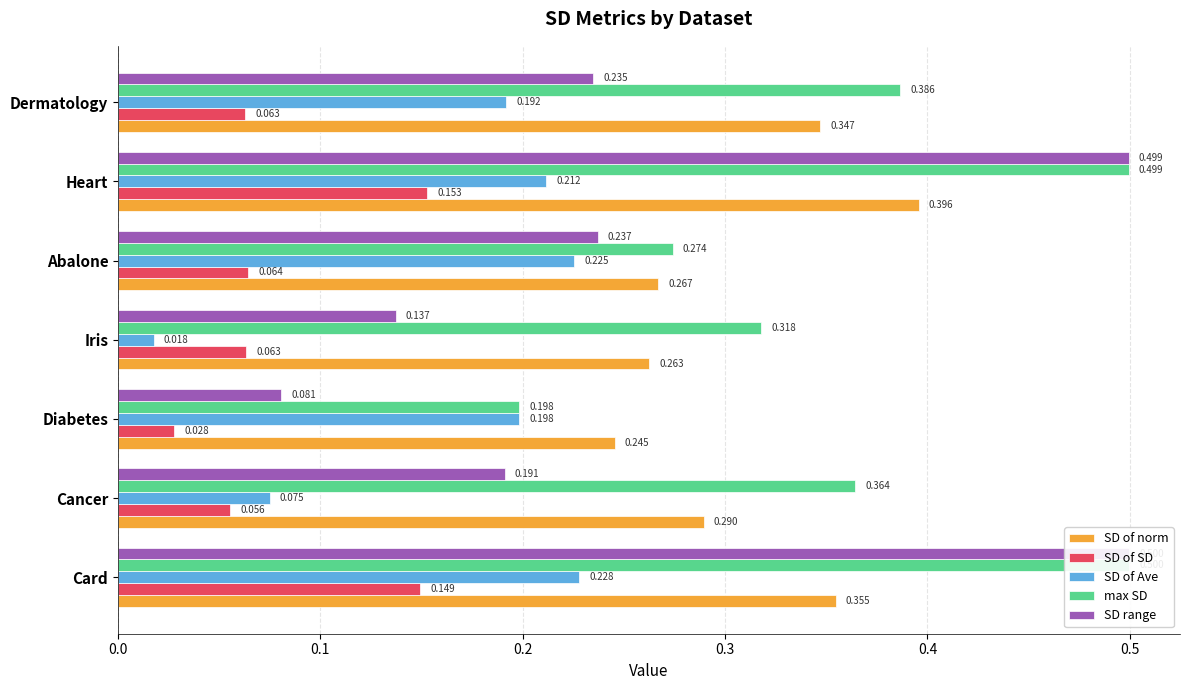

What is the maximum value for max SD?

0.5